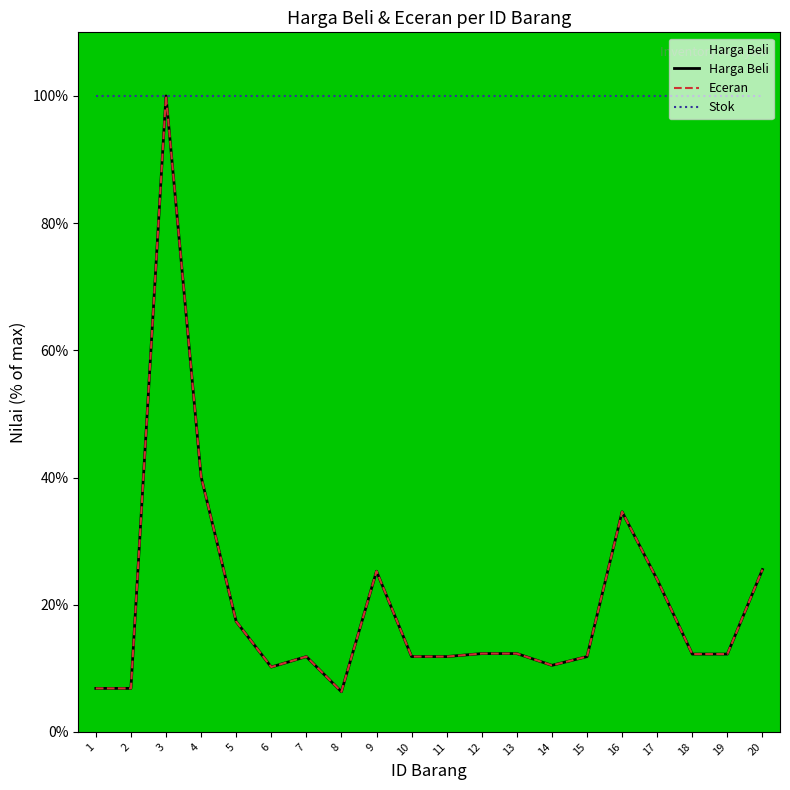

Which series changed the most between 5 and 20?

Harga Beli